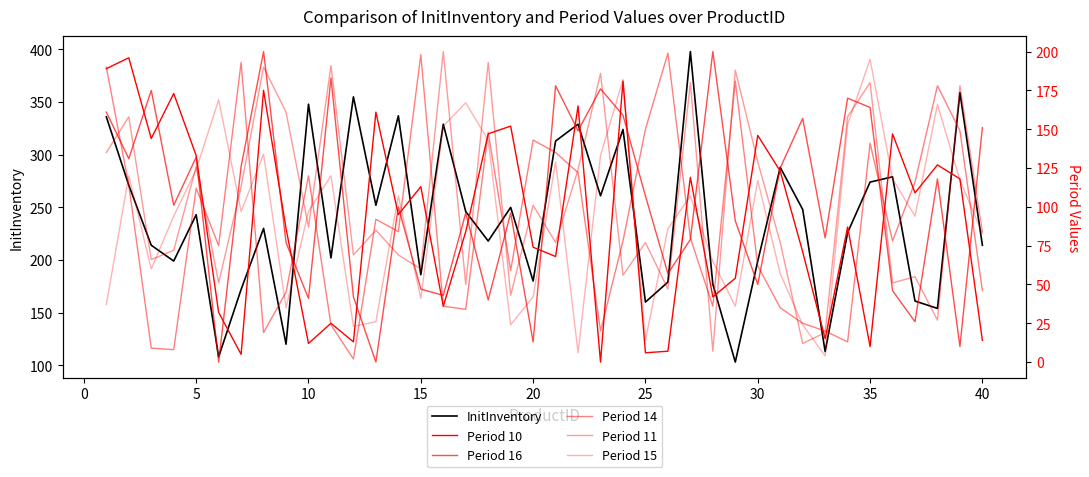

True or false: InitInventory has a value of 186 at 15.

True